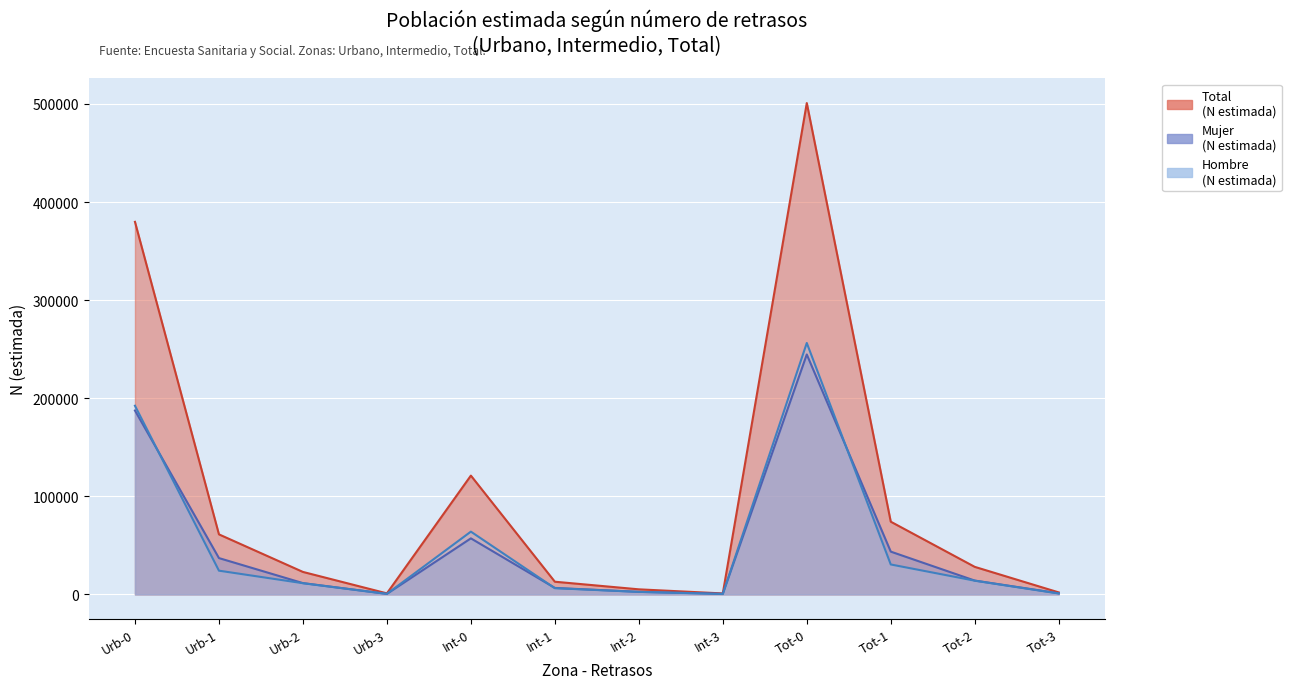

Between 2.0 and 3.0, which series saw the biggest shift?

Total